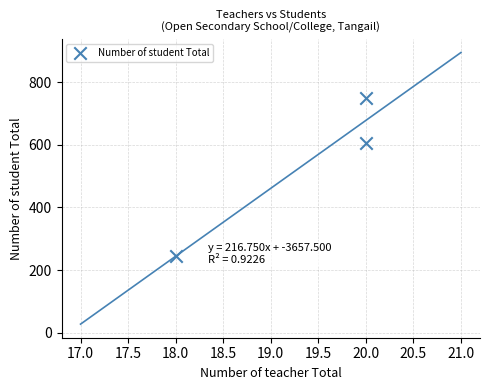

What is the average X value?

19